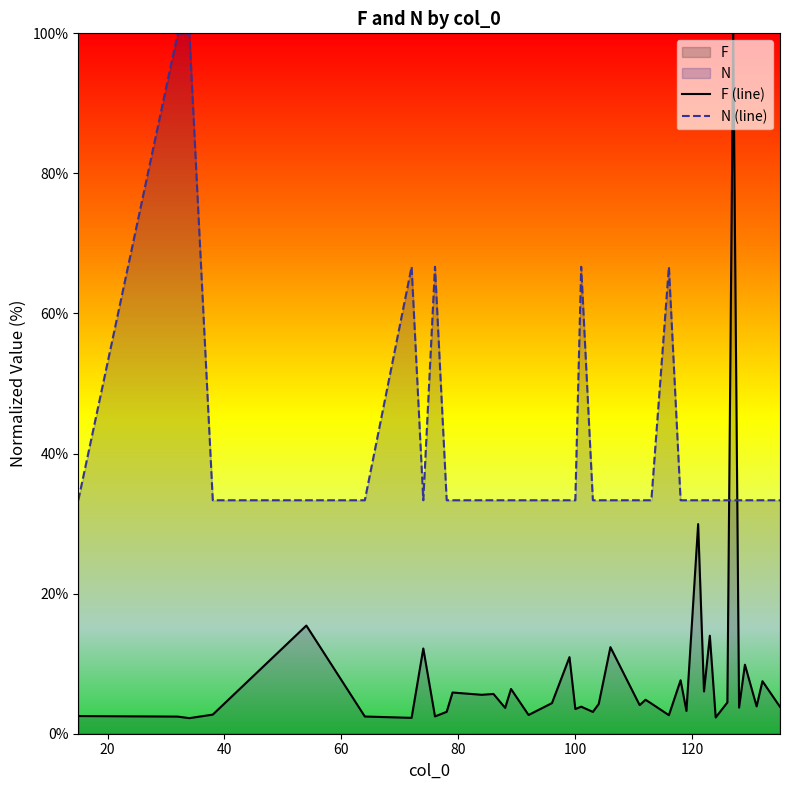

At which category does the chart reach its peak across all series?

34